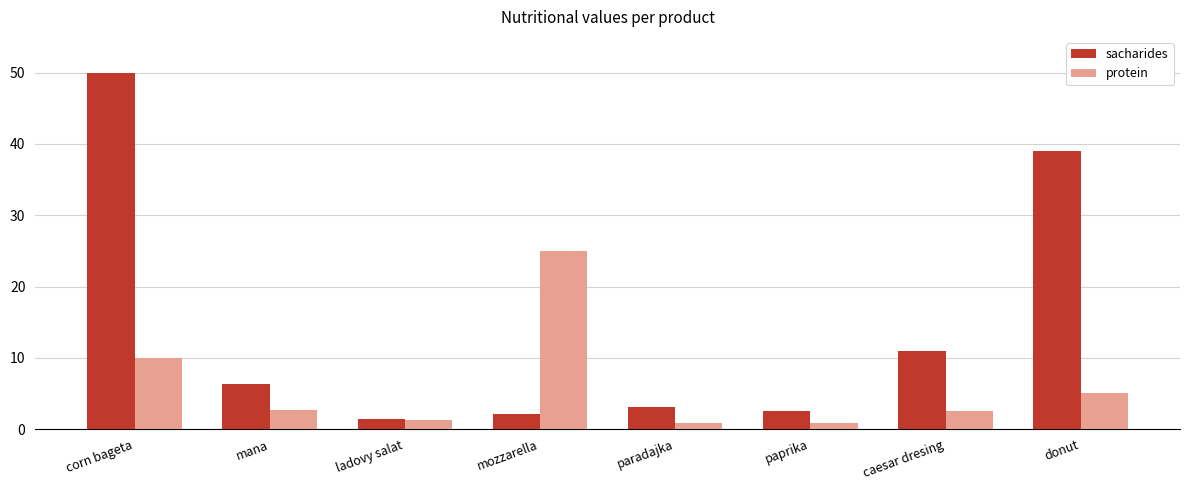

The value of sacharides at caesar dresing is 6.5. True or false?

False